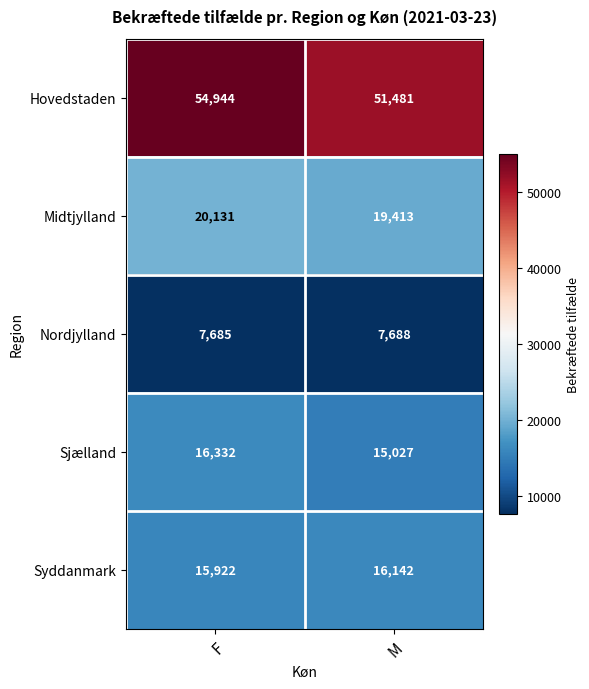

Read the Sjælland value at M, to the nearest 100.

15000